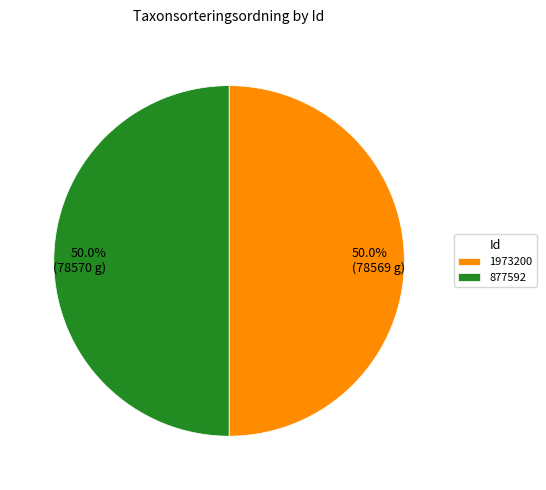

Approximately how many times larger is the value at 50.0% (78570 g) compared to 50.0% (78569 g)?

1.0